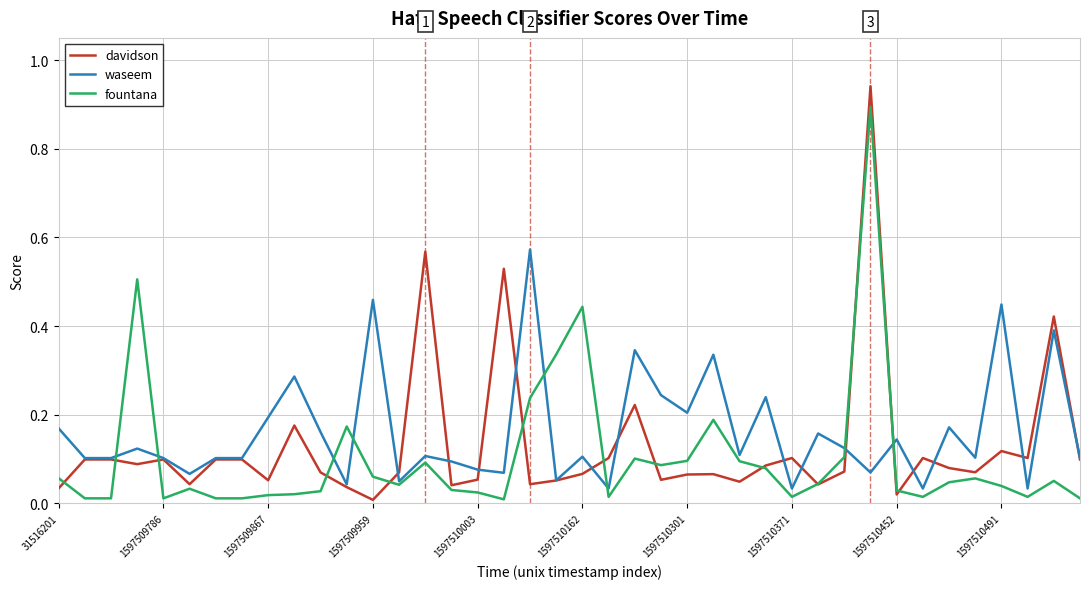

Rank the series by their maximum value, from highest to lowest.

davidson, fountana, waseem